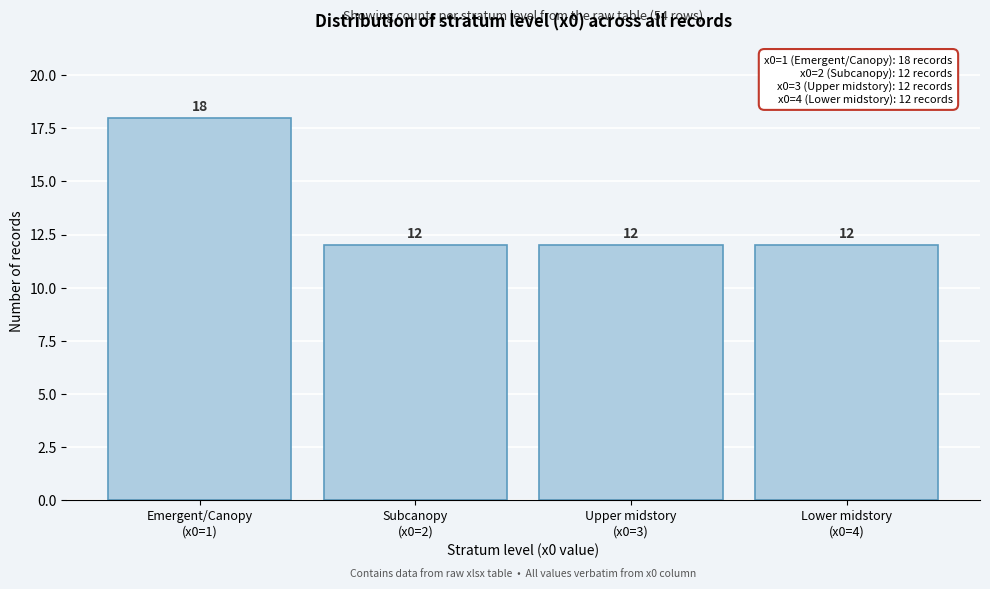

Reading left to right, list all the values displayed in this chart.

18	12	12	12